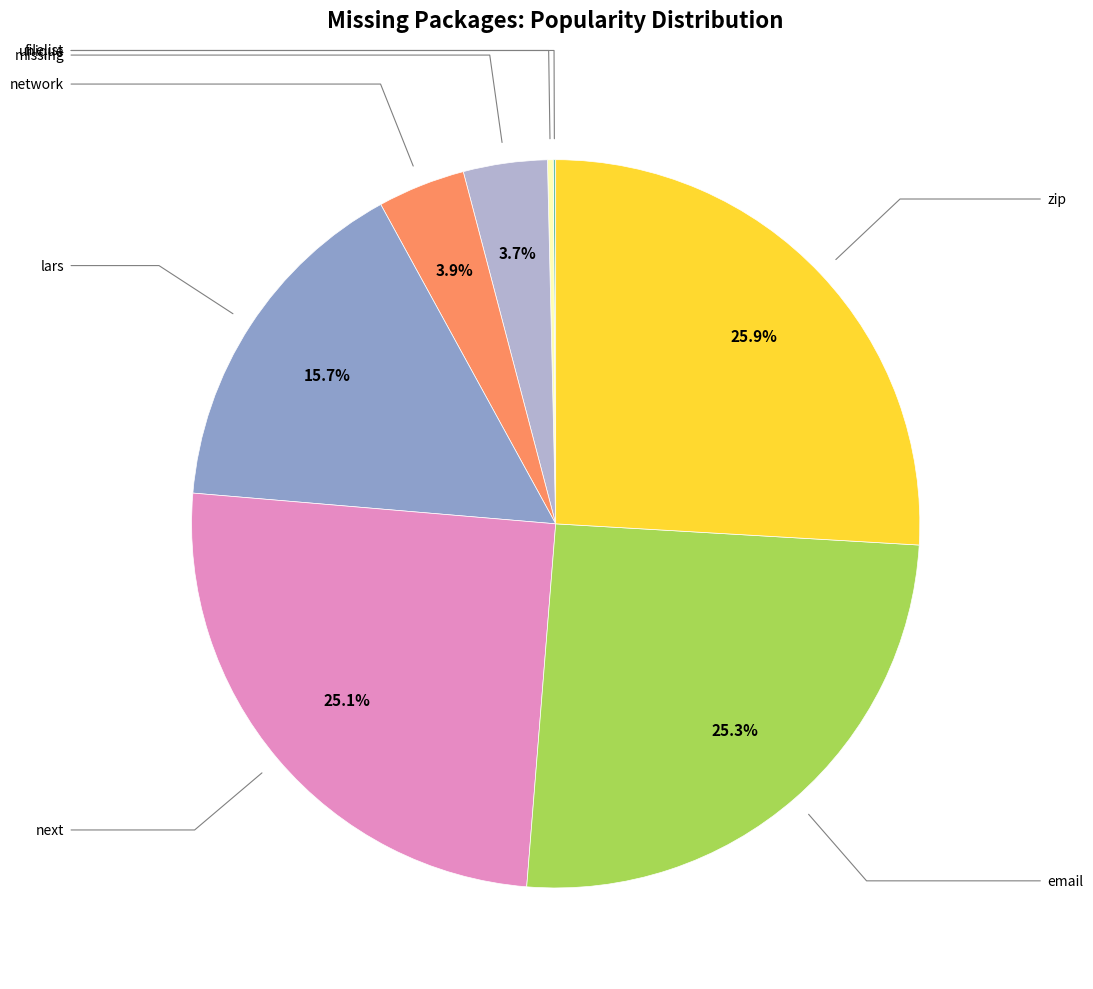

Does any single category account for the majority?

No